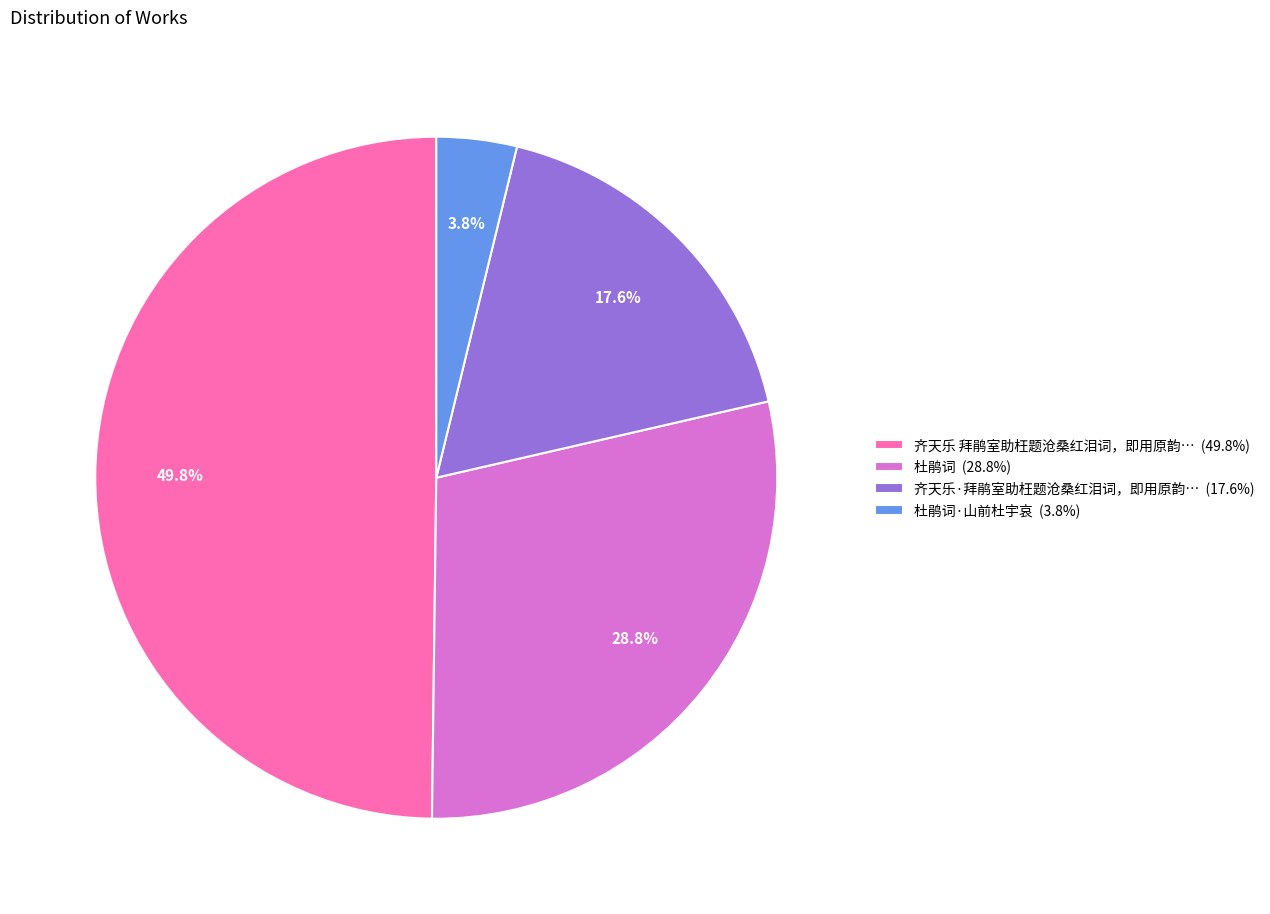

Count the number of slices in the pie.

4